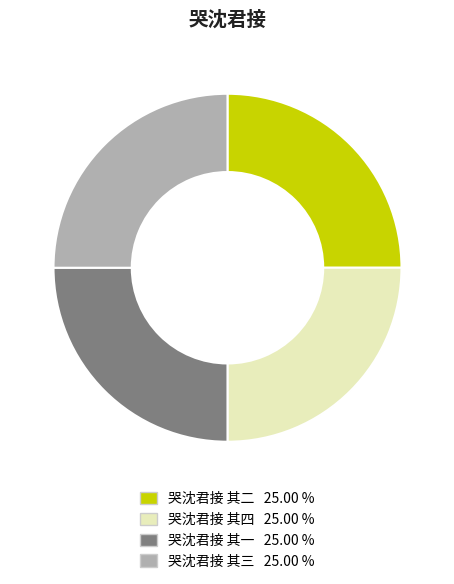

Does any single category account for the majority?

No